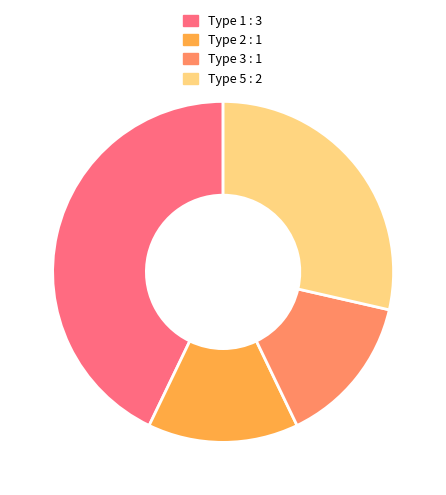

Does any single category account for the majority?

No